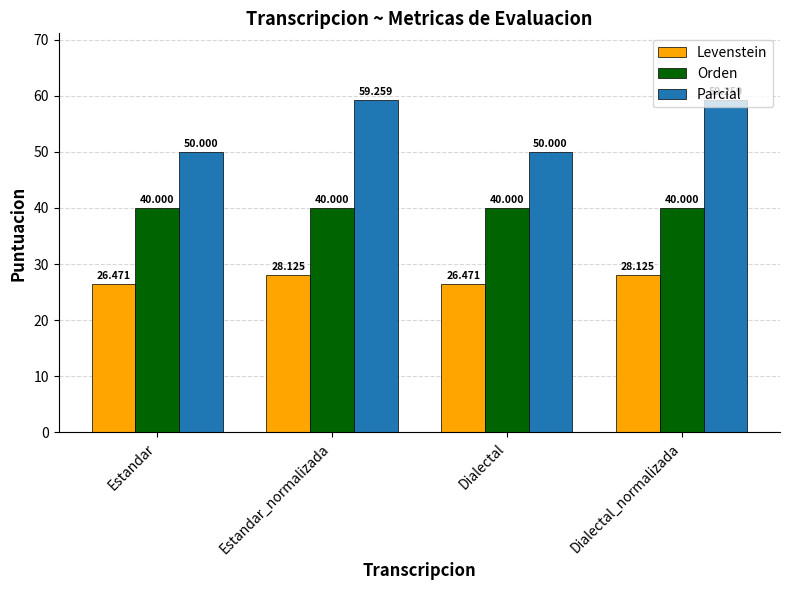

Which series has the largest total across all categories?

Parcial